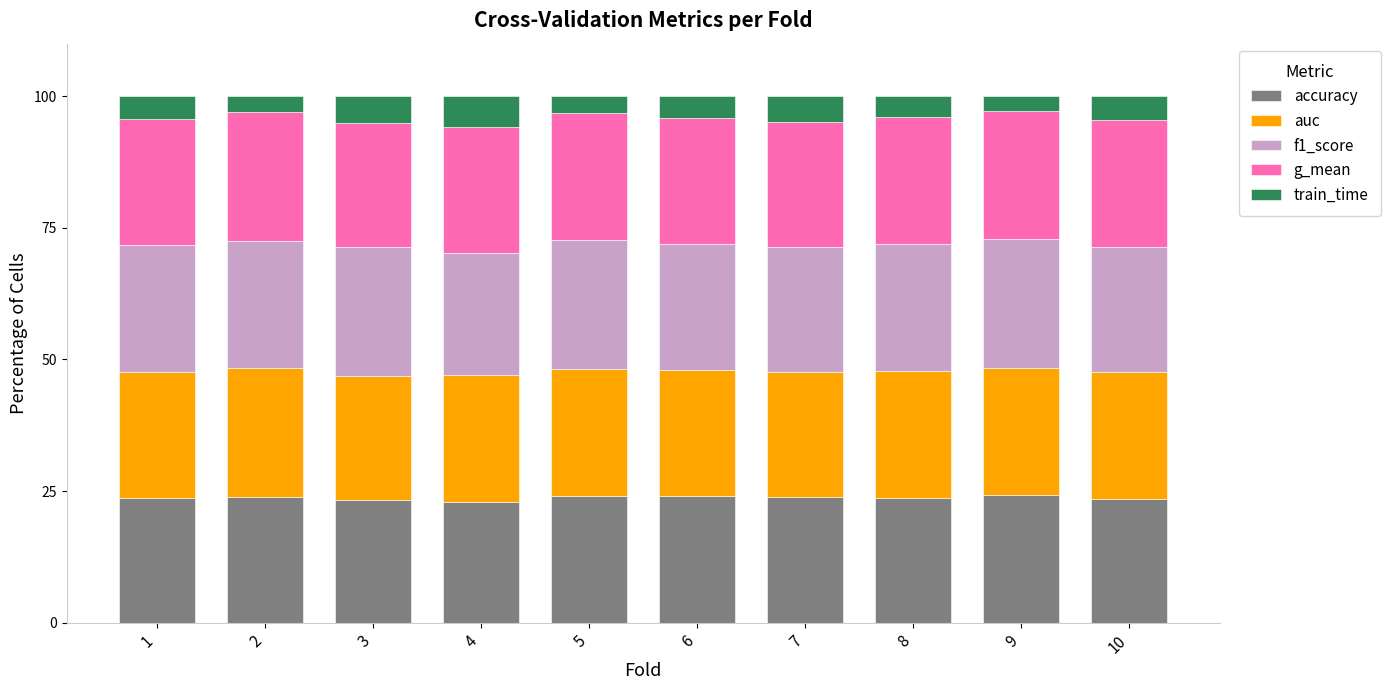

Are the bars grouped side by side (vs. stacked)?

No